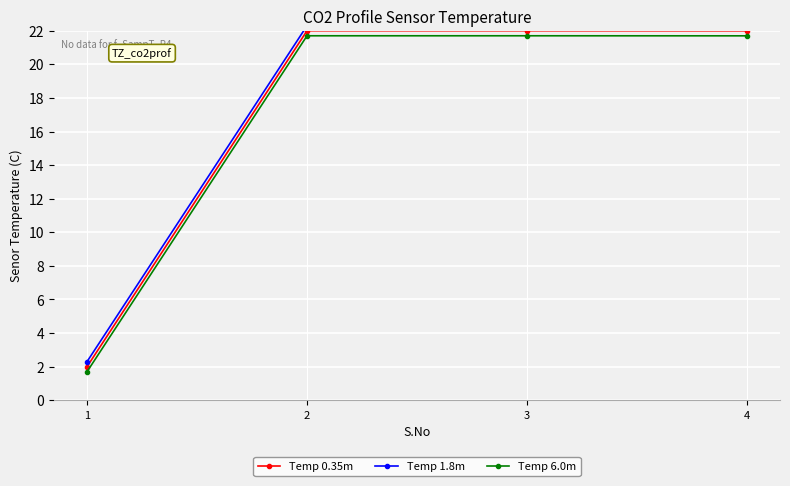

Reading left to right, transcribe all the data shown in this chart.

Temp 0.35m: 2.0	22.0	22.0	22.0
Temp 1.8m: 2.3	22.3	22.3	22.3
Temp 6.0m: 1.7	21.7	21.7	21.7